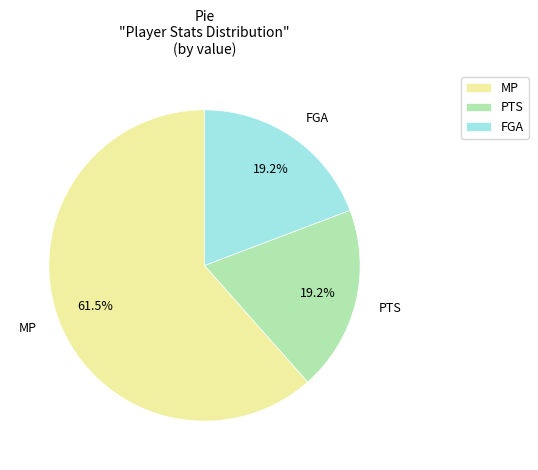

Do PTS and FGA together represent more than half of the pie?

No